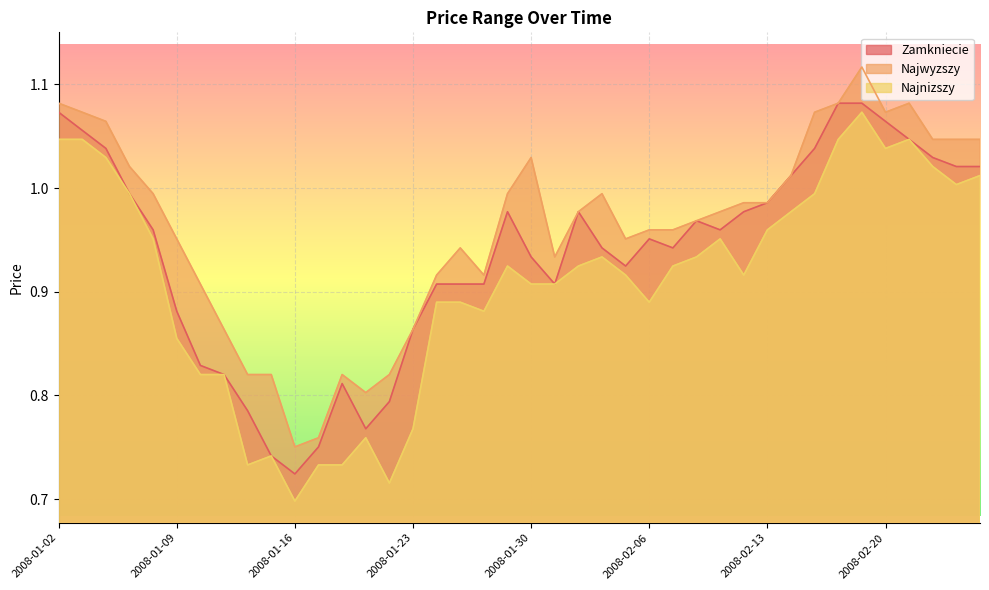

In Zamkniecie, how many points are lower than both neighbors (excluding endpoints)?

6